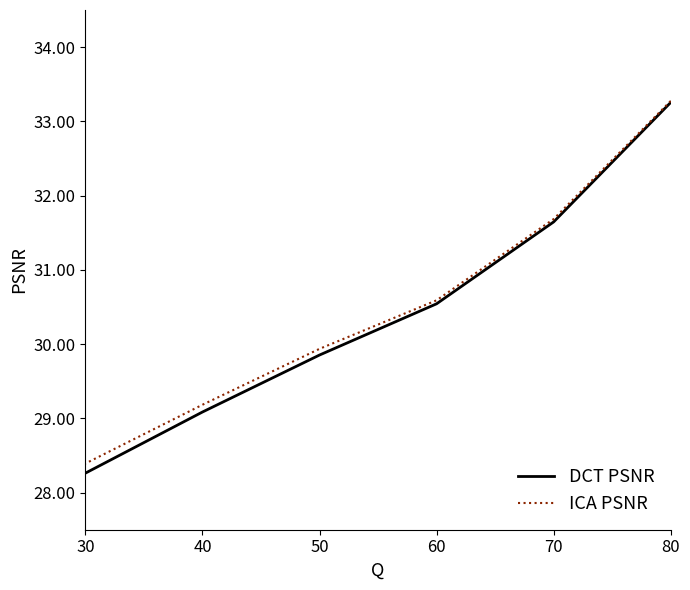

How many lines are shown in the chart?

2